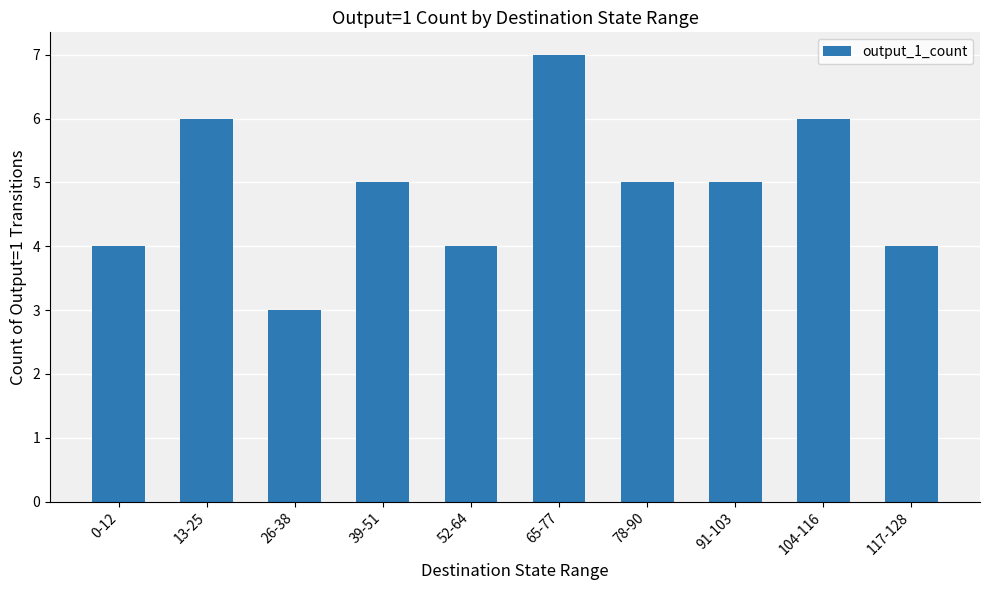

Which category has the lowest value across all series?

26-38